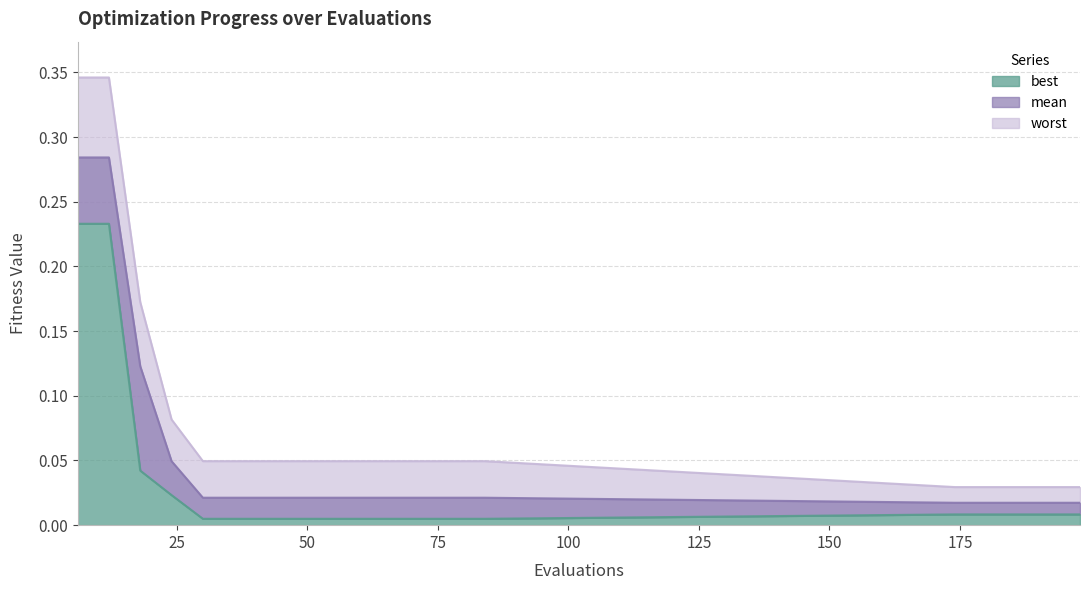

What is the sum of the mean values at 24 and 6?

0.3